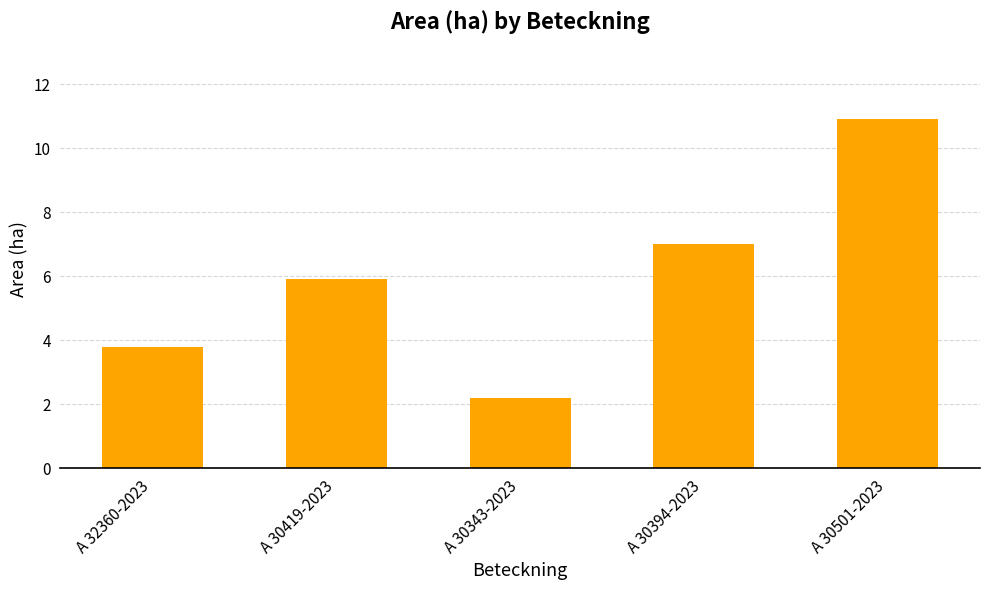

List the labels in order of value, largest first.

A 30501-2023, A 30394-2023, A 30419-2023, A 32360-2023, A 30343-2023